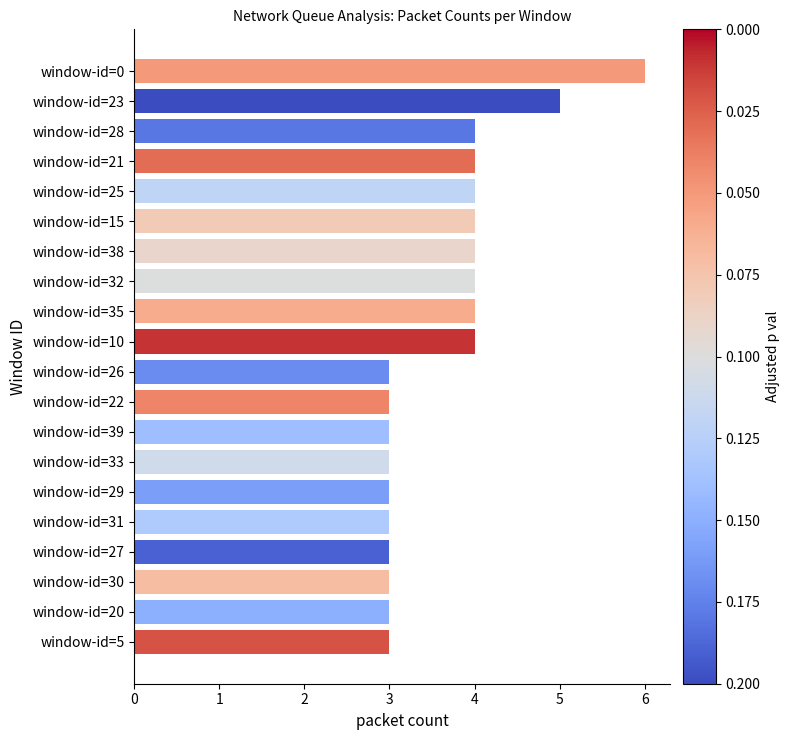

Reading bottom to top, transcribe all the data shown in this chart.

3	3	3	3	3	3	3	3	3	3	4	4	4	4	4	4	4	4	5	6